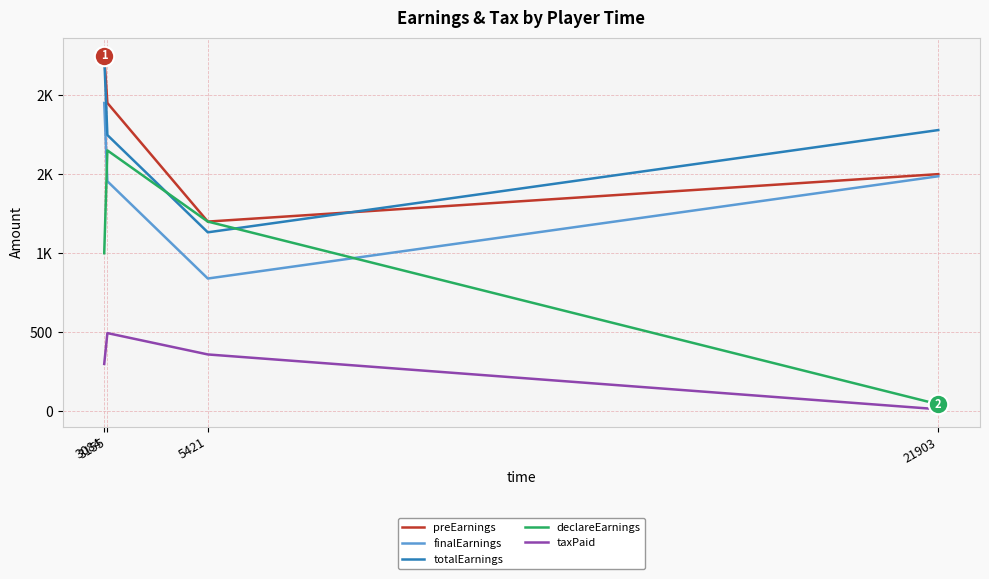

Where is the first local maximum for declareEarnings?

3155